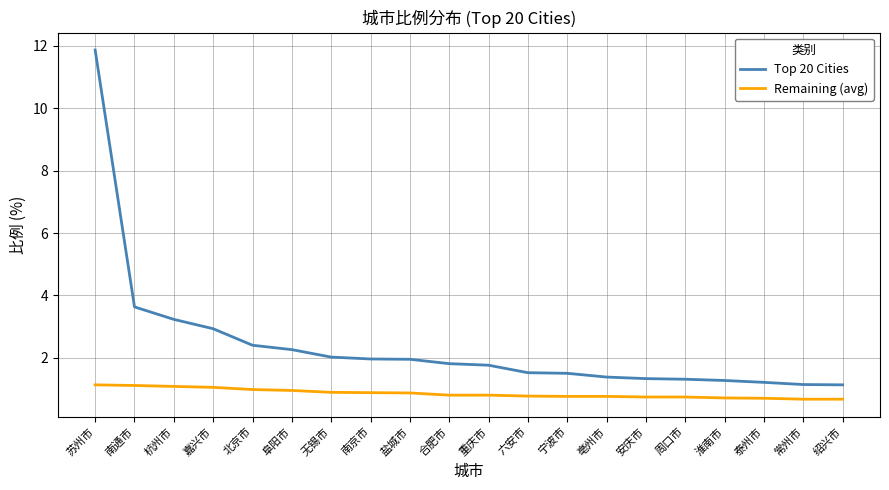

Does the chart display data point markers on the line(s)?

No